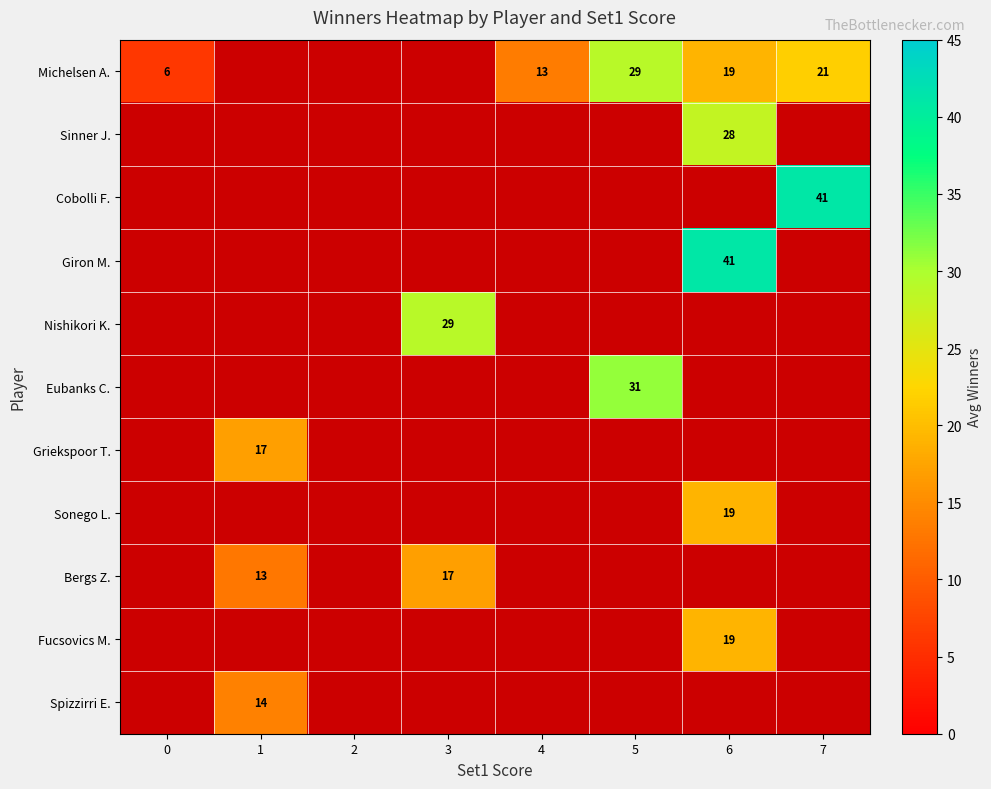

True or false: Michelsen A. has a value of 25 at 6.

False